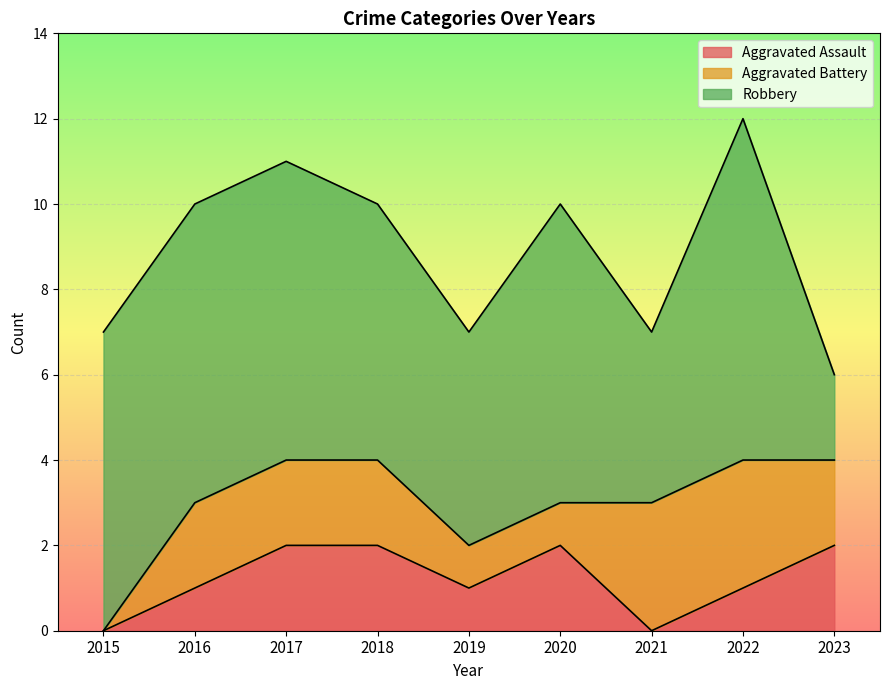

Reading left to right, extract all data points from this chart.

Aggravated Assault: 2015=0	2016=1	2017=2	2018=2	2019=1	2020=2	2021=0	2022=1	2023=2
Aggravated Battery: 2015=0	2016=2	2017=2	2018=2	2019=1	2020=1	2021=3	2022=3	2023=2
Robbery: 2015=7	2016=7	2017=7	2018=6	2019=5	2020=7	2021=4	2022=8	2023=2